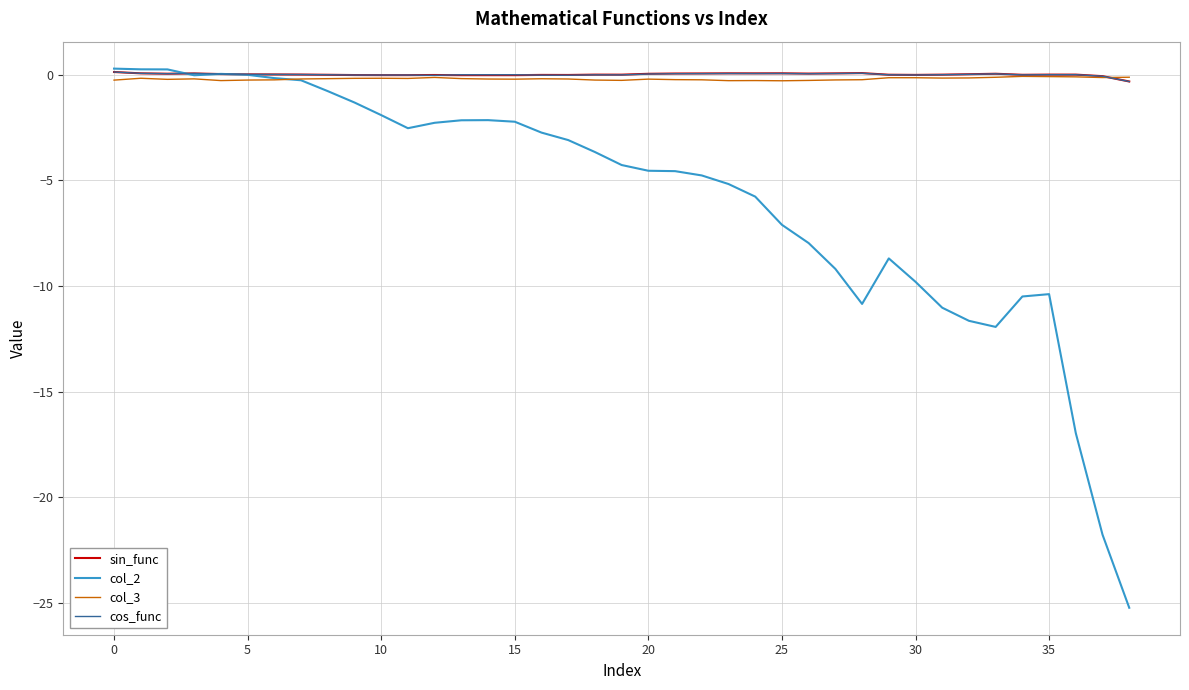

Which series has the widest spread of values?

col_2